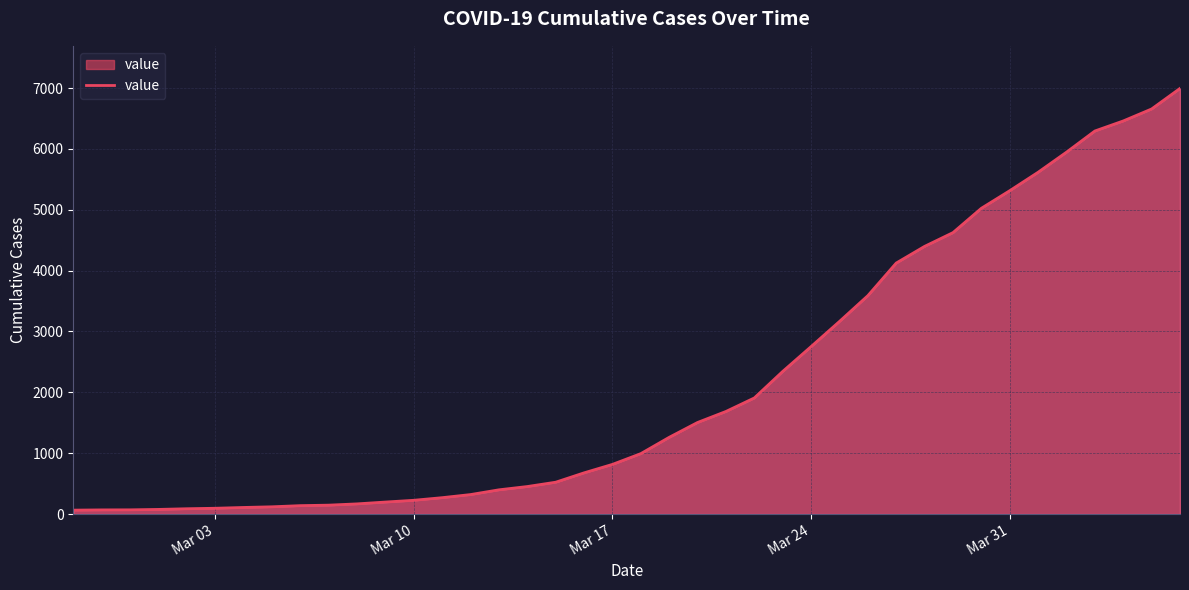

What is the difference between the maximum and minimum values?

6931